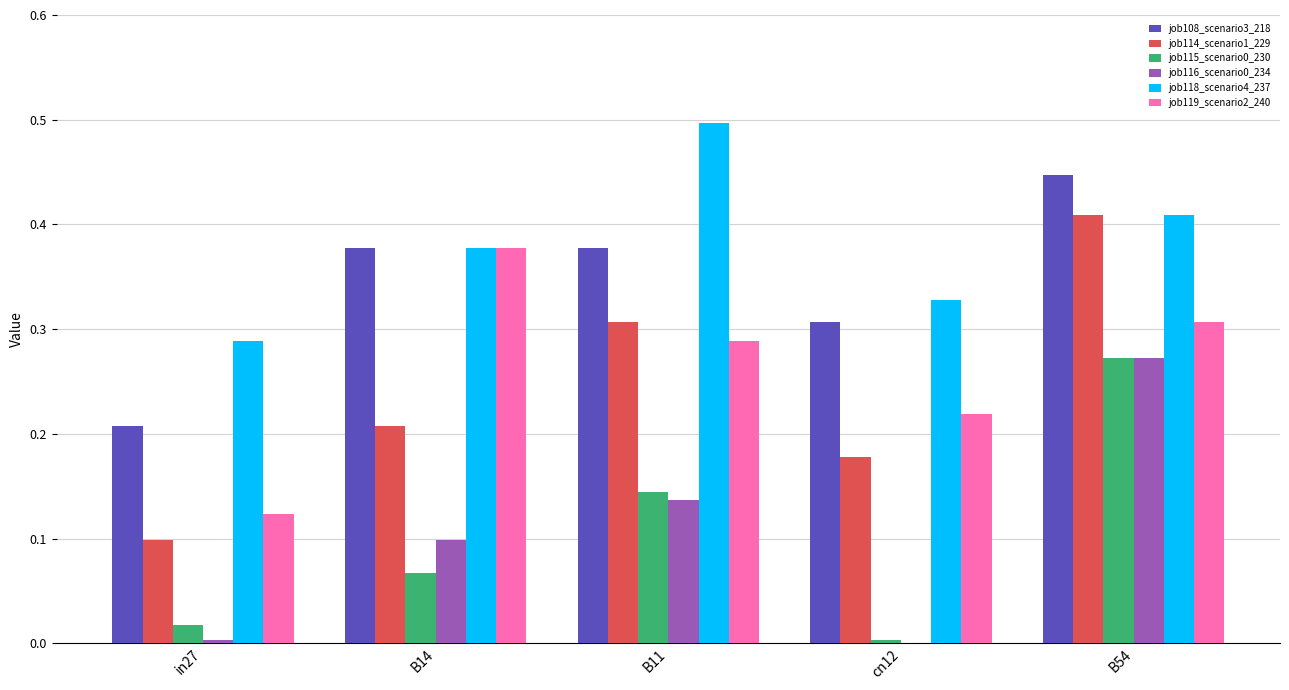

The job116_scenario0_234 series shows 0.0 at cn12. True or false?

True